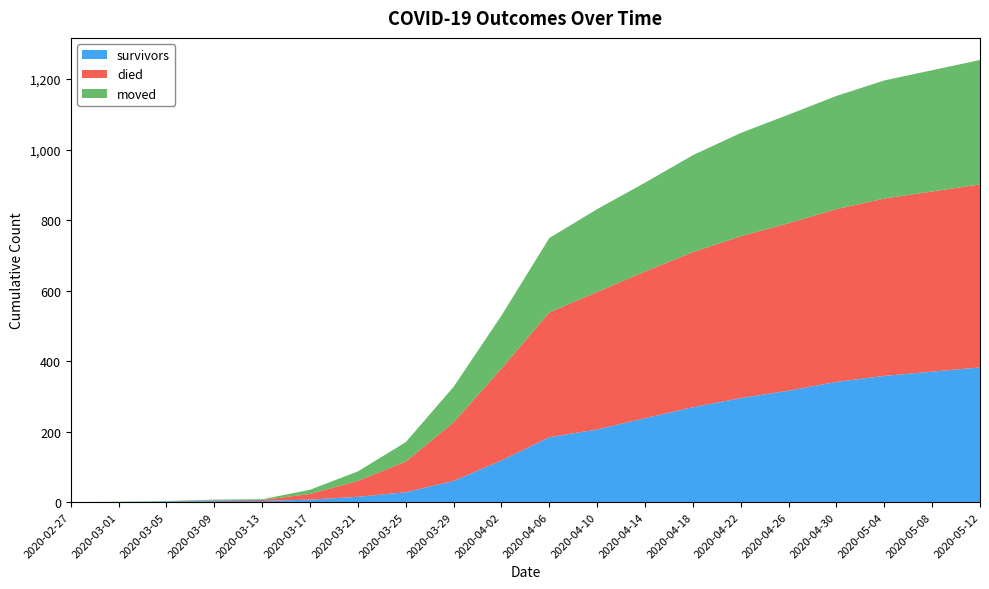

Reading left to right, list all the values displayed in this chart.

survivors: 2020-02-27=0	2020-03-01=0	2020-03-05=2	2020-03-09=3	2020-03-13=3	2020-03-17=7	2020-03-21=15	2020-03-25=28	2020-03-29=60	2020-04-02=118	2020-04-06=184	2020-04-10=206	2020-04-14=238	2020-04-18=269	2020-04-22=295	2020-04-26=316	2020-04-30=341	2020-05-04=358	2020-05-08=370	2020-05-12=382
died: 2020-02-27=0	2020-03-01=0	2020-03-05=0	2020-03-09=2	2020-03-13=3	2020-03-17=16	2020-03-21=45	2020-03-25=87	2020-03-29=166	2020-04-02=261	2020-04-06=354	2020-04-10=390	2020-04-14=416	2020-04-18=440	2020-04-22=459	2020-04-26=475	2020-04-30=490	2020-05-04=503	2020-05-08=511	2020-05-12=519
moved: 2020-02-27=0	2020-03-01=1	2020-03-05=1	2020-03-09=2	2020-03-13=2	2020-03-17=12	2020-03-21=27	2020-03-25=55	2020-03-29=101	2020-04-02=150	2020-04-06=211	2020-04-10=235	2020-04-14=252	2020-04-18=275	2020-04-22=293	2020-04-26=308	2020-04-30=321	2020-05-04=335	2020-05-08=344	2020-05-12=353